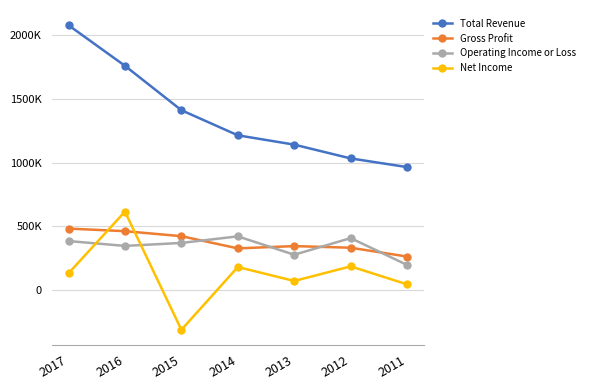

Which series has the largest total across all categories?

Total Revenue